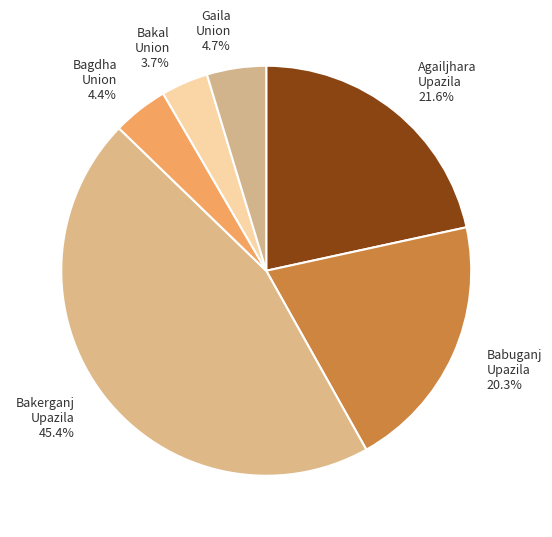

Between Babuganj Upazila 20.3% and Gaila Union 4.7%, which is larger?

Babuganj Upazila 20.3%